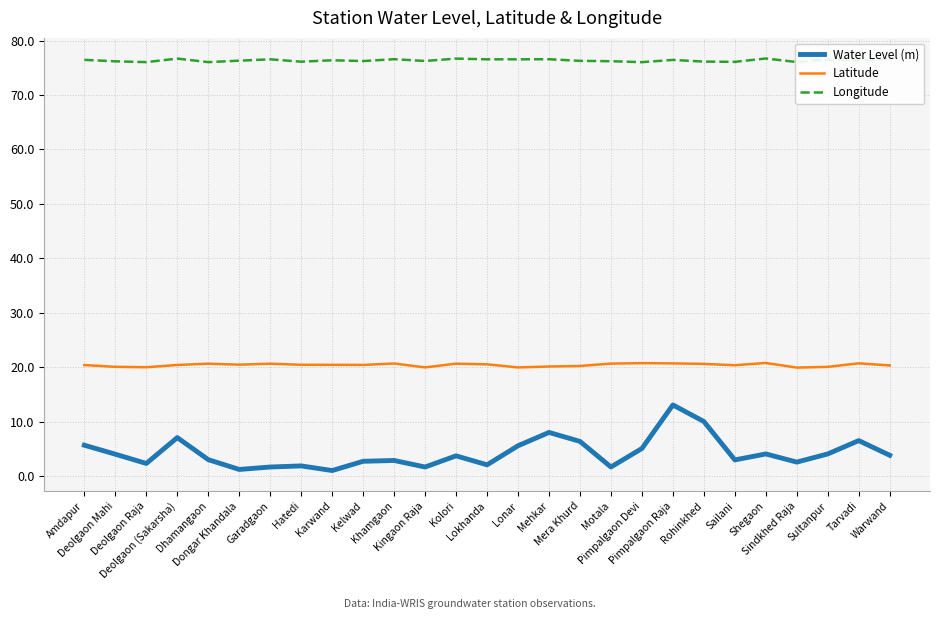

List the series in order of their overall mean, lowest first.

Water Level (m), Latitude, Longitude